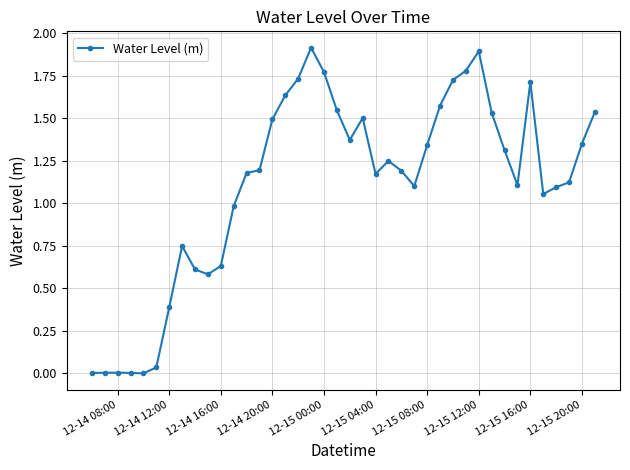

What is the maximum value shown in the chart?

1.9